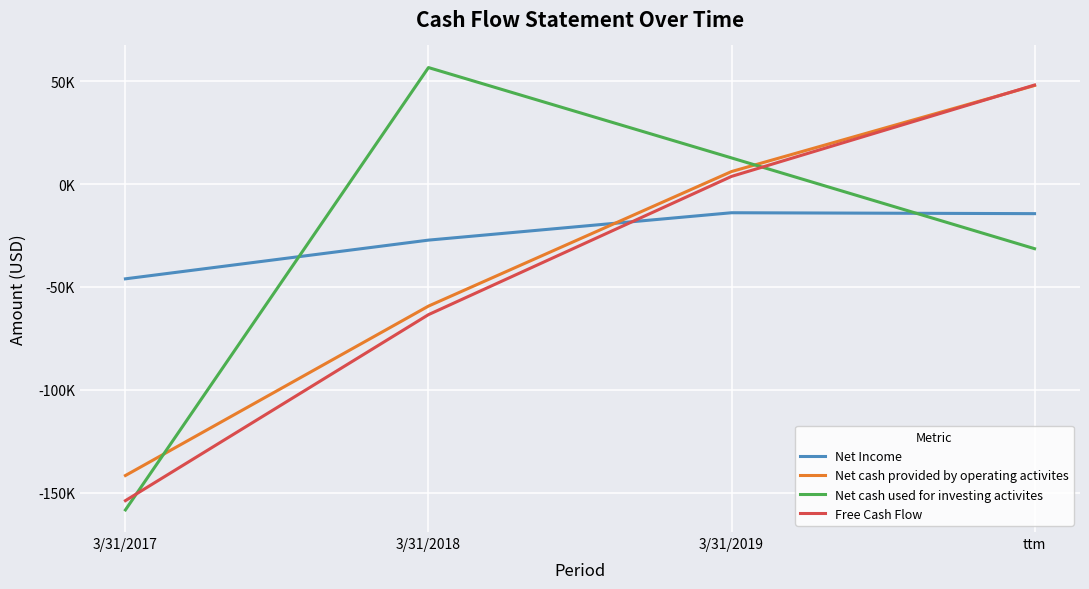

At which category is the sum across all series the highest?

ttm